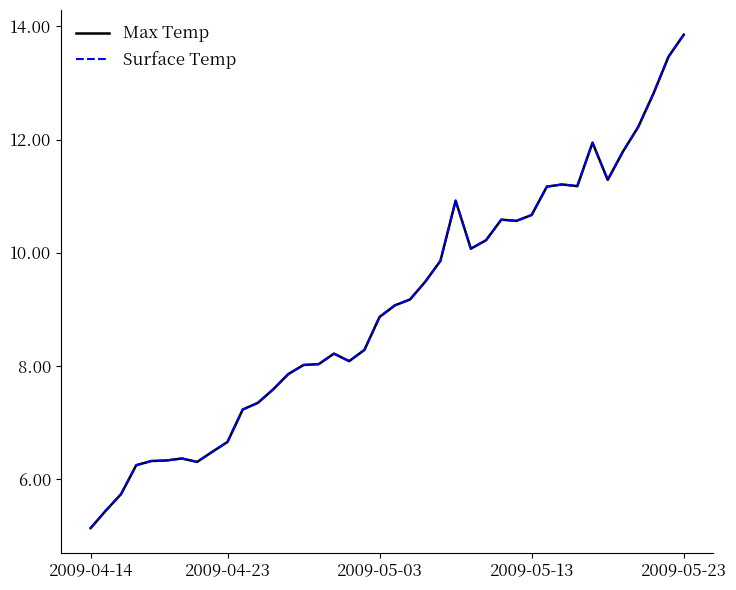

Reading right to left, extract all data points from this chart.

Max Temp: 13.9	13.5	12.8	12.2	11.8	11.3	11.9	11.2	11.2	11.2	10.7	10.6	10.6	10.2	10.1	10.9	9.9	9.5	9.2	9.1	8.9	8.3	8.1	8.2	8.0	8.0	7.9	7.6	7.3	7.2	6.7	6.5	6.3	6.4	6.3	6.3	6.2	5.7	5.4	5.1
Surface Temp: 13.9	13.5	12.8	12.2	11.8	11.3	11.9	11.2	11.2	11.2	10.7	10.6	10.6	10.2	10.1	10.9	9.9	9.5	9.2	9.1	8.9	8.3	8.1	8.2	8.0	8.0	7.9	7.6	7.3	7.2	6.7	6.5	6.3	6.4	6.3	6.3	6.2	5.7	5.4	5.1